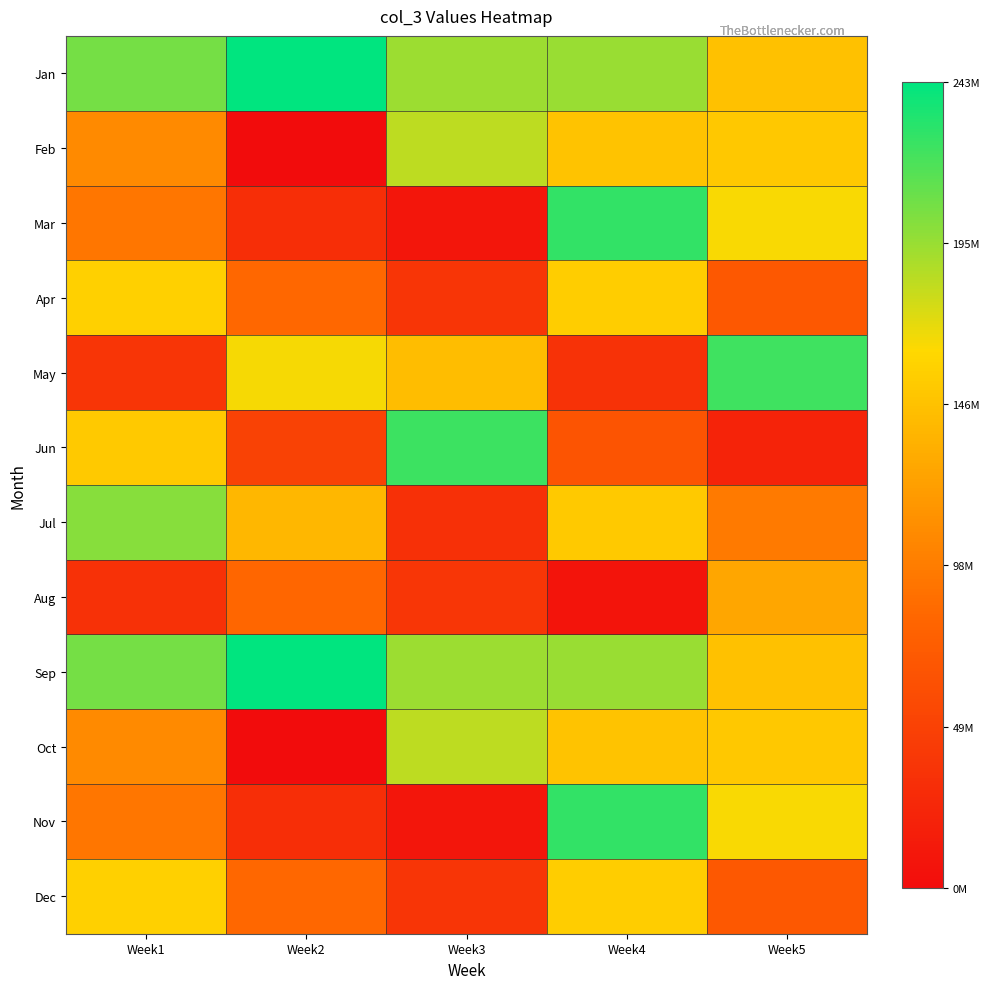

Count the number of data series in this chart.

12